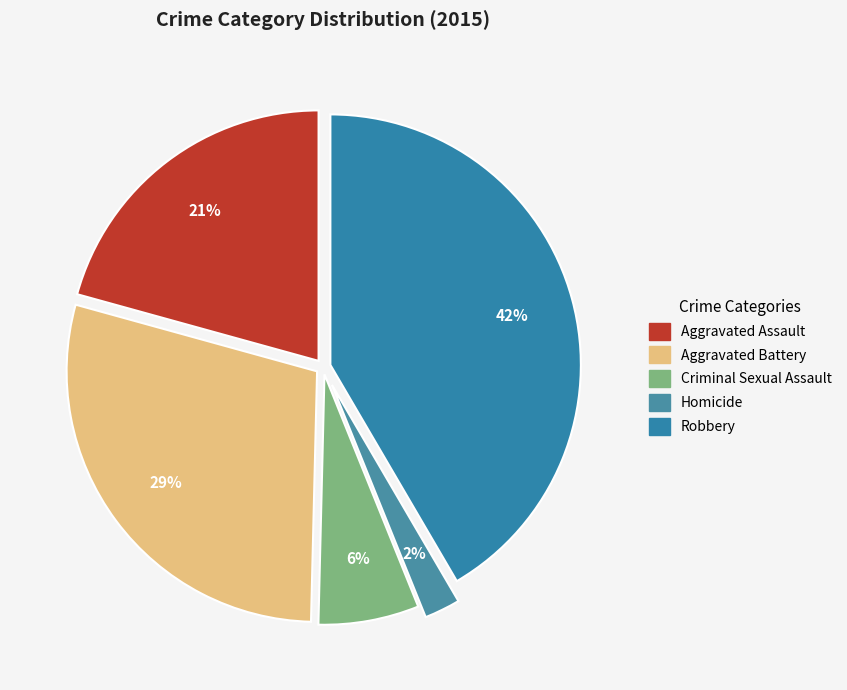

Count the number of slices in the pie.

5